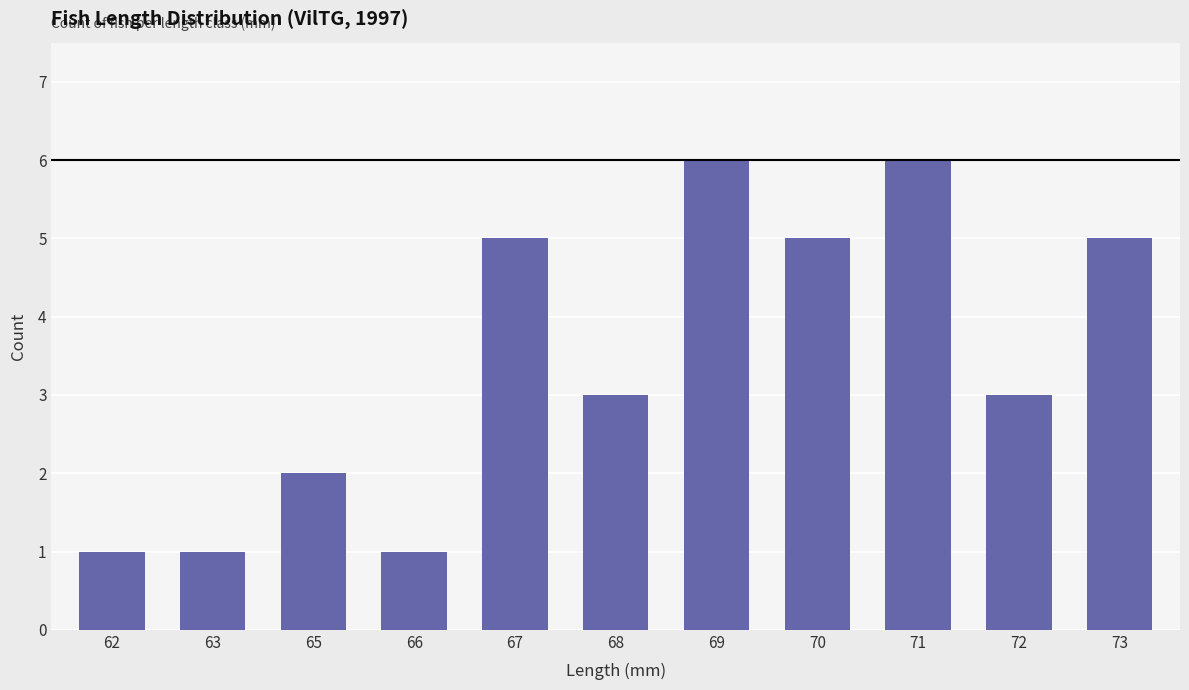

Which has a higher value, 69 or 73?

69